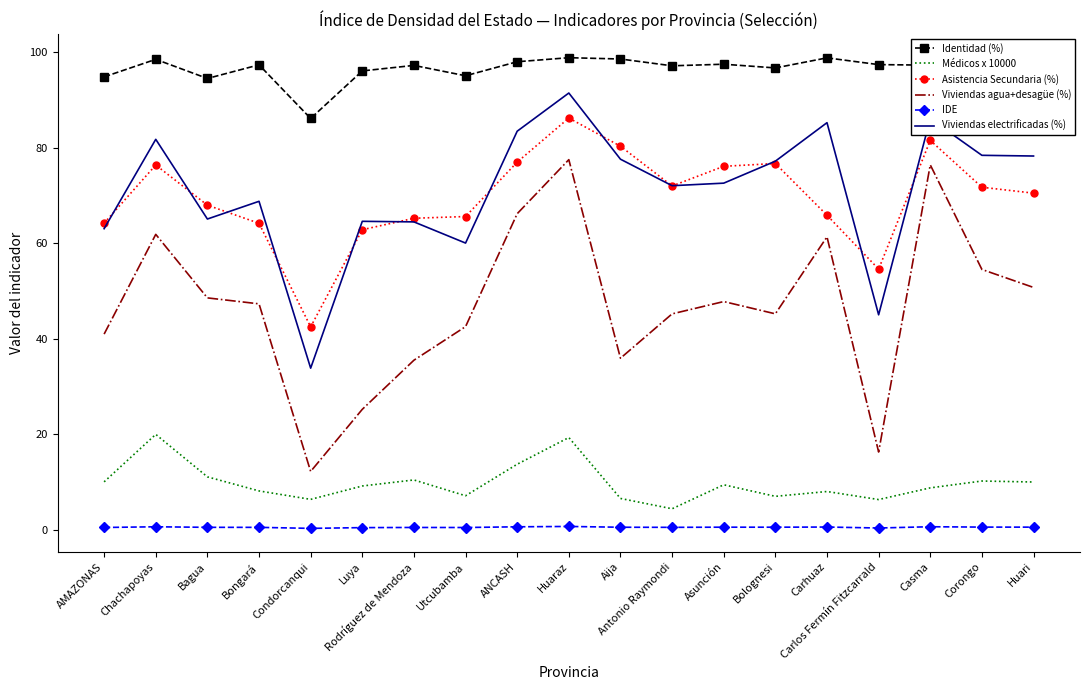

The value of Viviendas electrificadas (%) at Luya is 64.6. True or false?

True